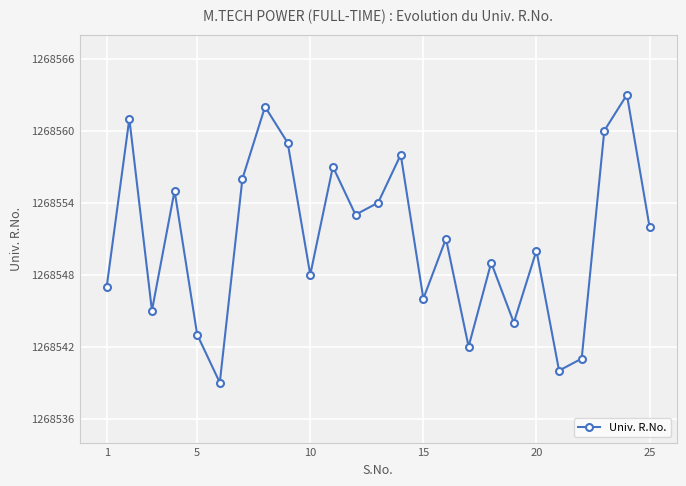

What is the value of the 16th point from the left?

1268551